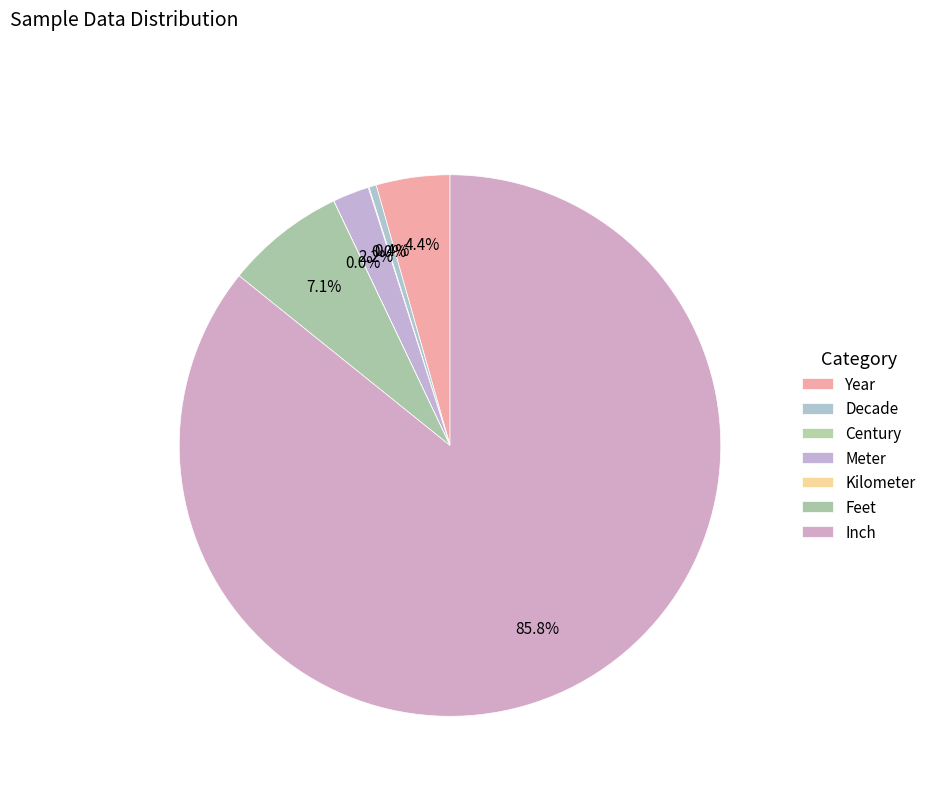

Combined, do Decade and Meter account for over 50%?

No